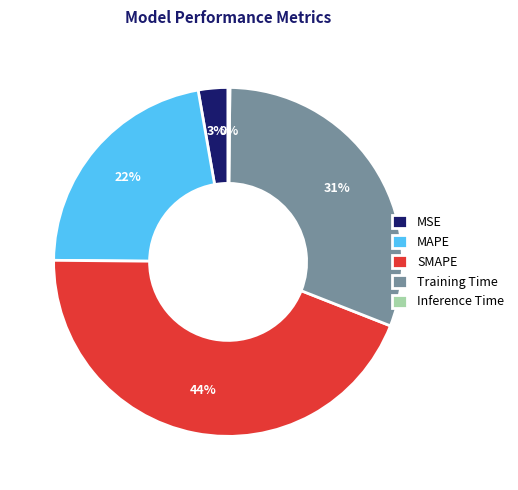

Is it true that SMAPE is 44% of the pie?

True